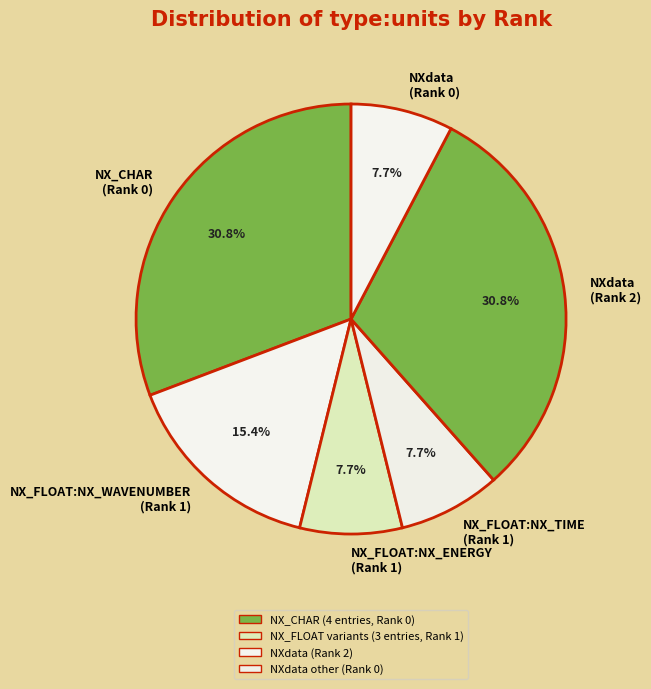

Does NX_FLOAT:NX_WAVENUMBER (Rank 1) represent more than half of the total?

No